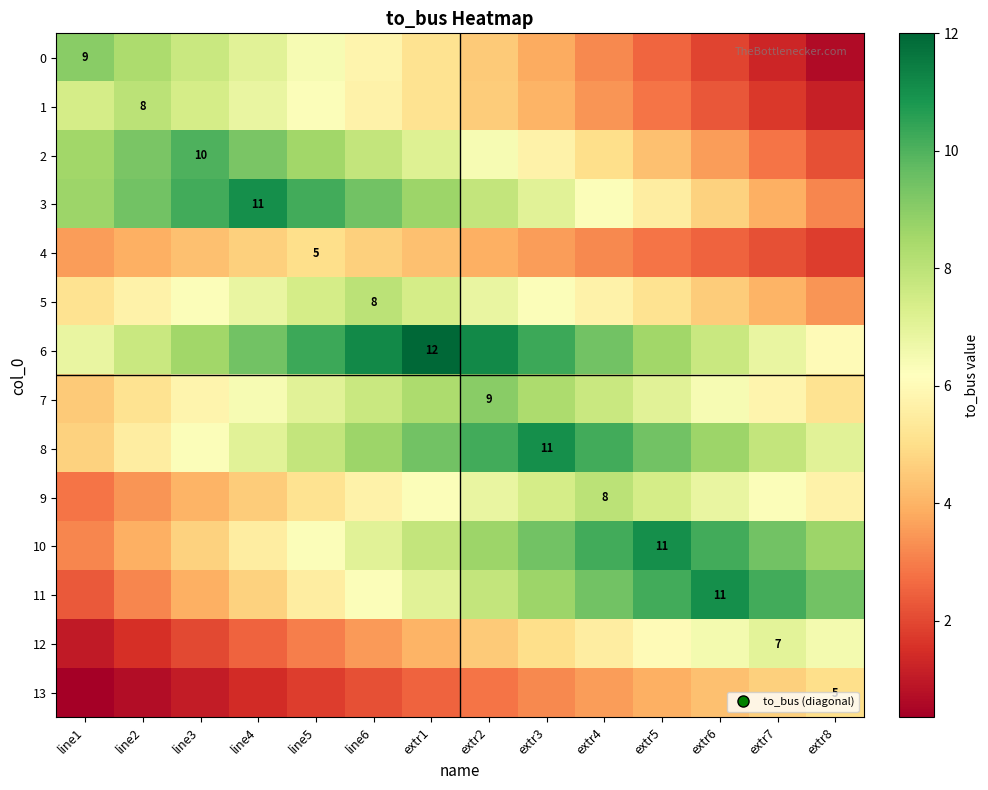

At which category is the sum across all series the highest?

extr1